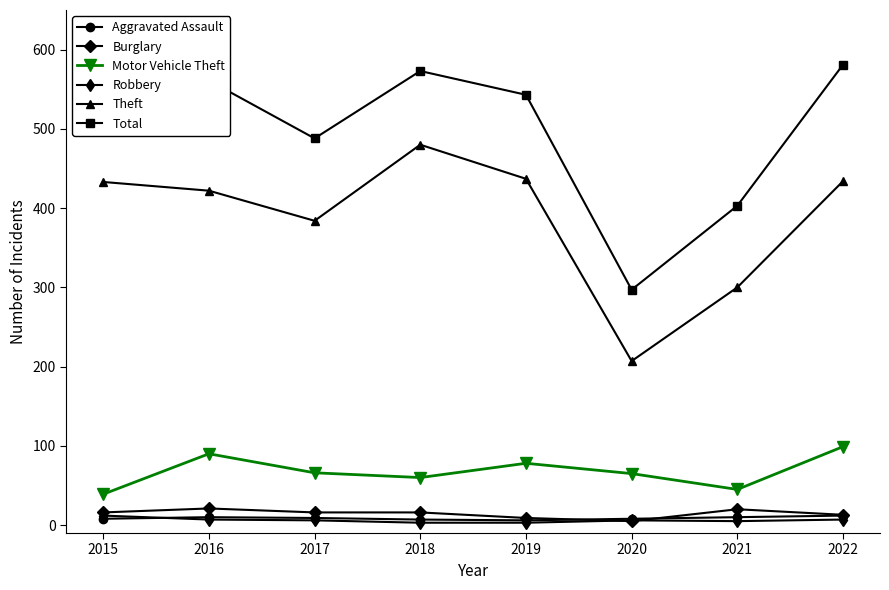

Which series changed the most between 2019 and 2020?

Total